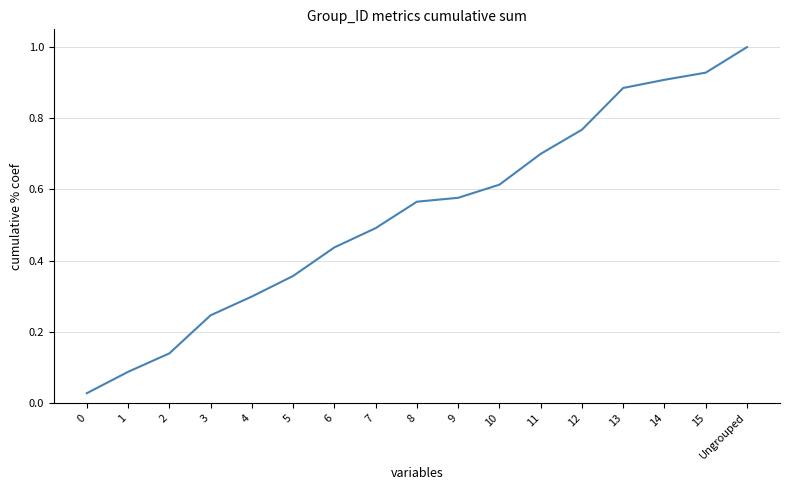

What position from the right is 9?

8